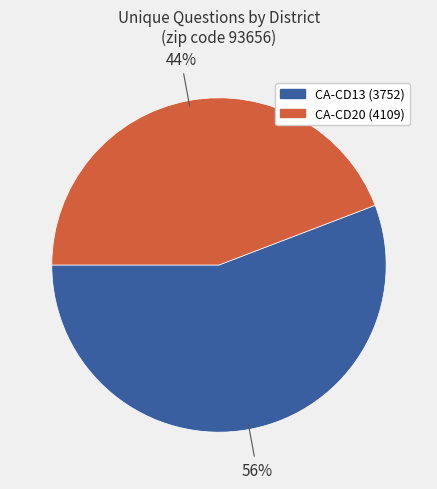

Does any single category account for the majority?

Yes